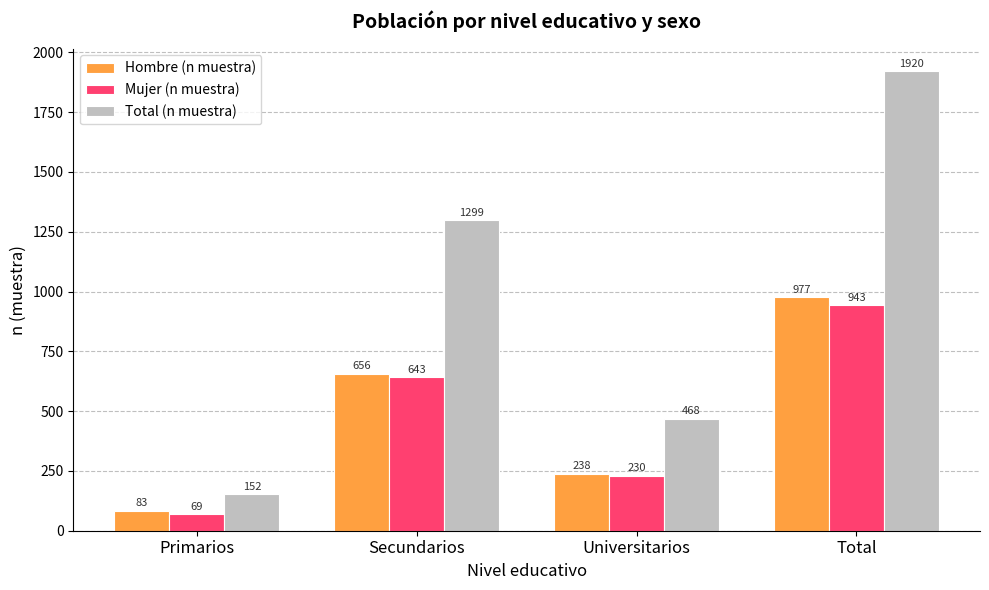

What is the label of the 3rd bar from the left?

Universitarios